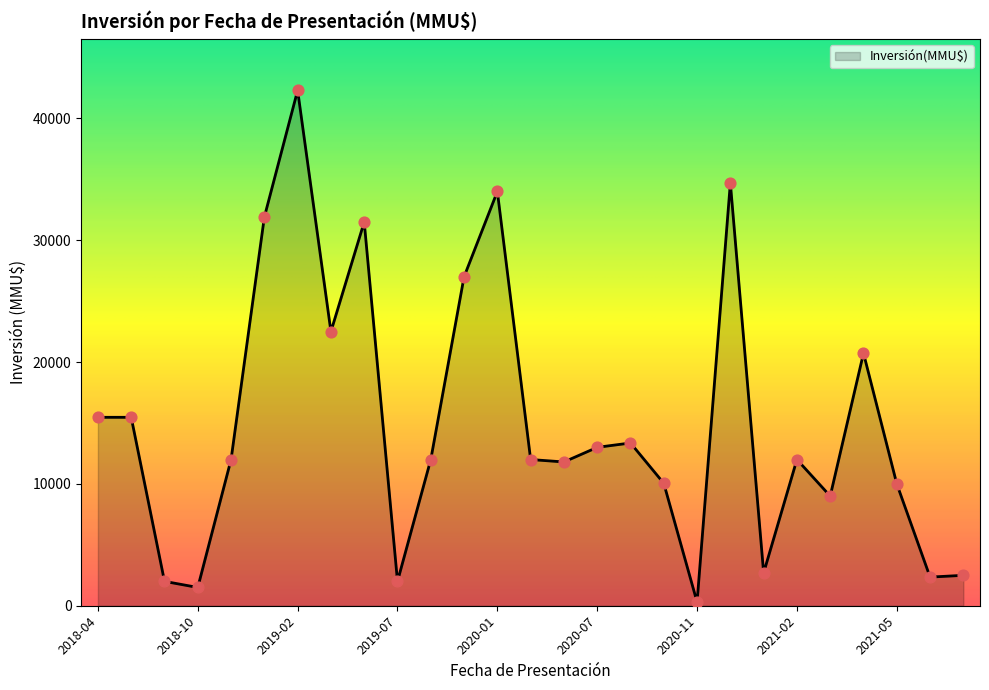

What is the maximum value shown in the chart?

42300